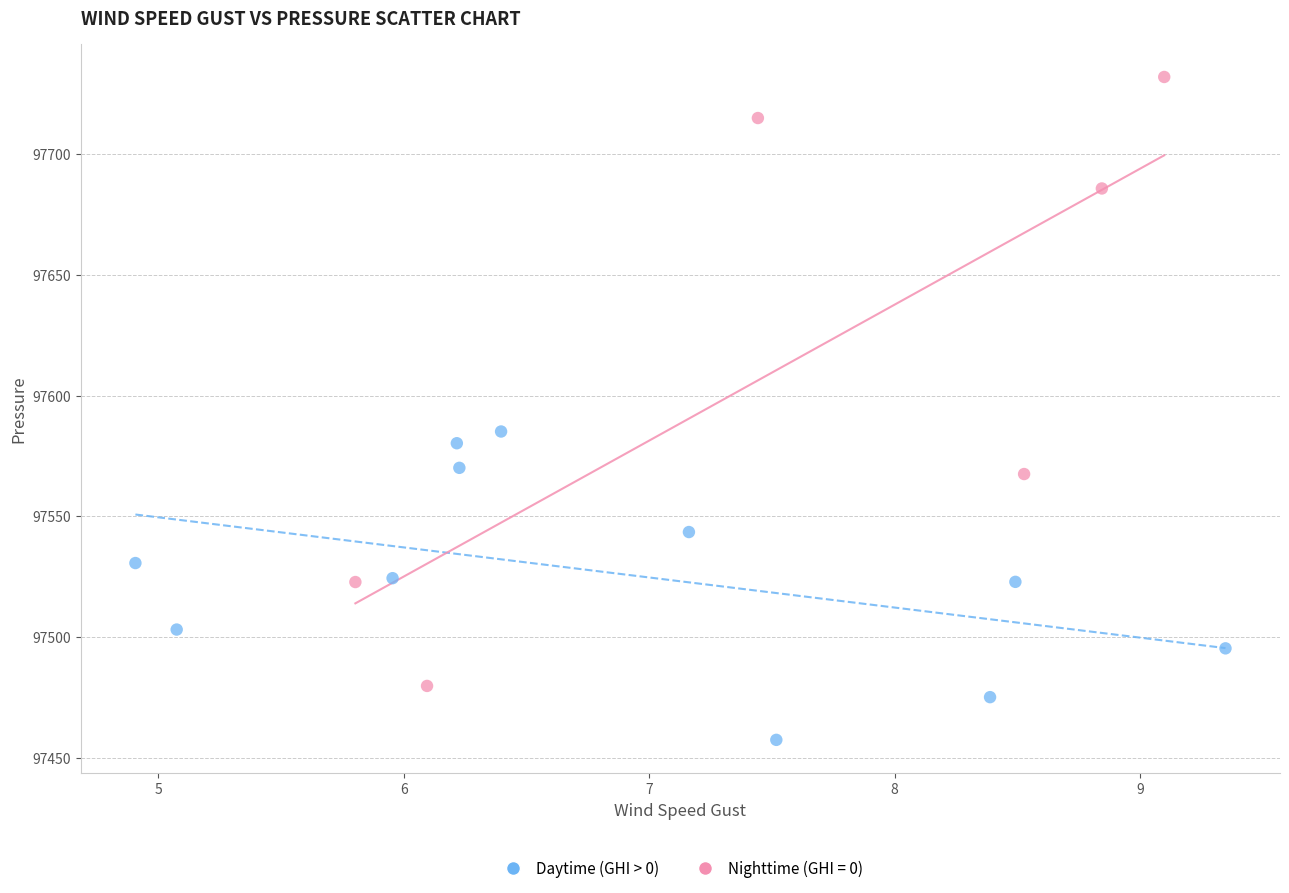

Which series contains the highest Y value?

Nighttime (GHI = 0)